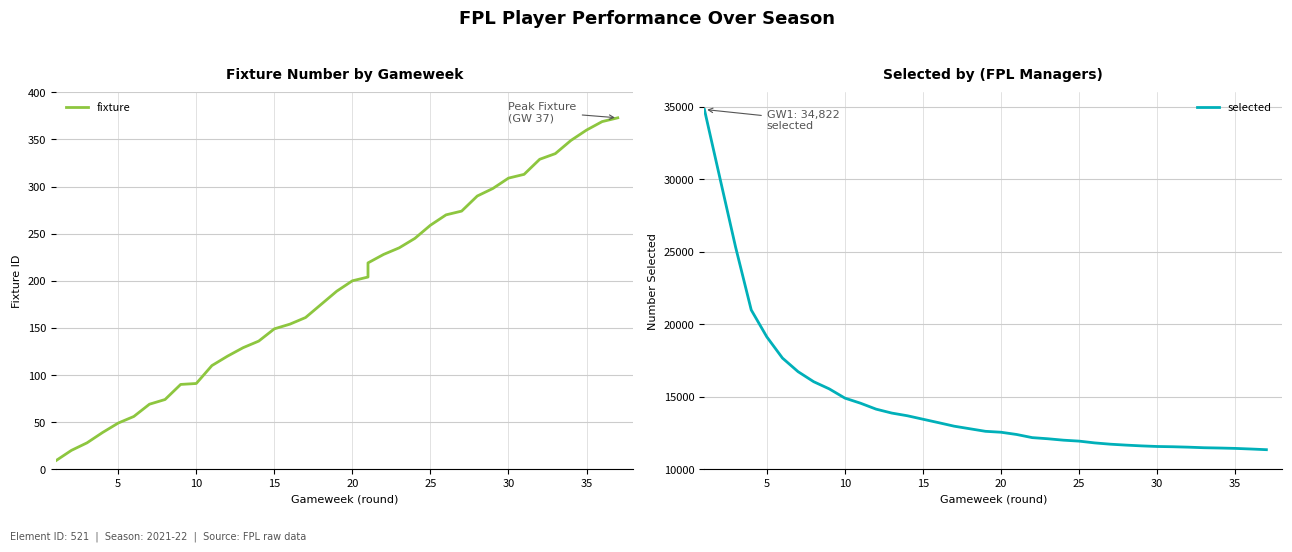

Reading left to right, list all the values displayed in this chart.

fixture: 9	20	28	39	49	56	69	74	90	91	110	120	129	136	149	154	161	189	200	204	219	228	235	245	259	270	274	290	298	309	313	329	335	349	360	369	373
selected: 34822	30060	25316	20990	19128	17669	16731	16039	15542	14906	14555	14145	13875	13689	13450	13212	12969	12616	12552	12397	12397	12180	12102	12004	11939	11816	11727	11664	11610	11569	11551	11522	11483	11463	11437	11395	11348